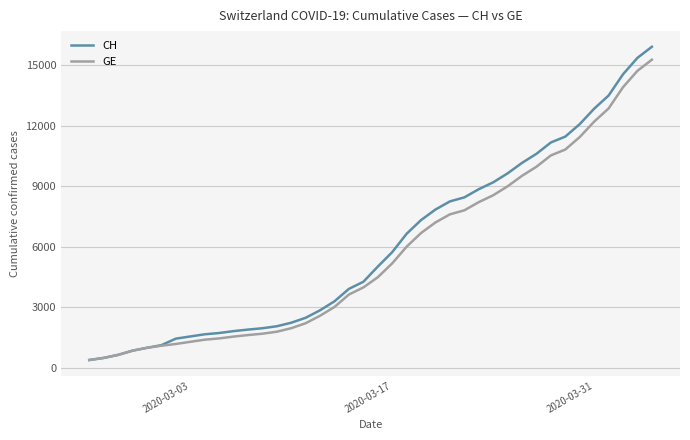

Which series has the widest spread of values?

CH